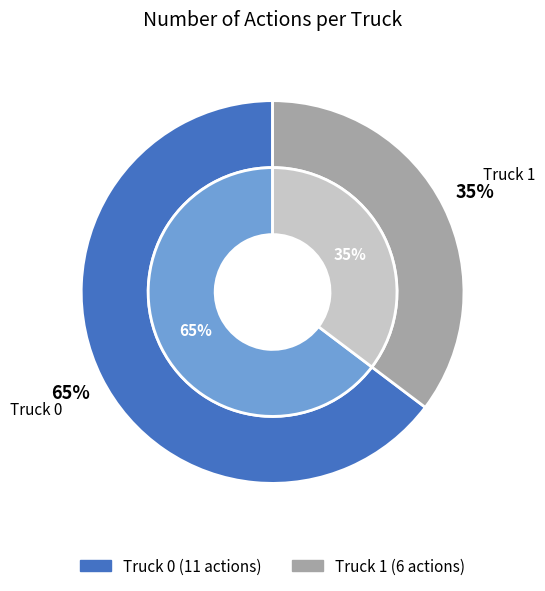

True or false: Truck 1 accounts for 35% of the total.

True